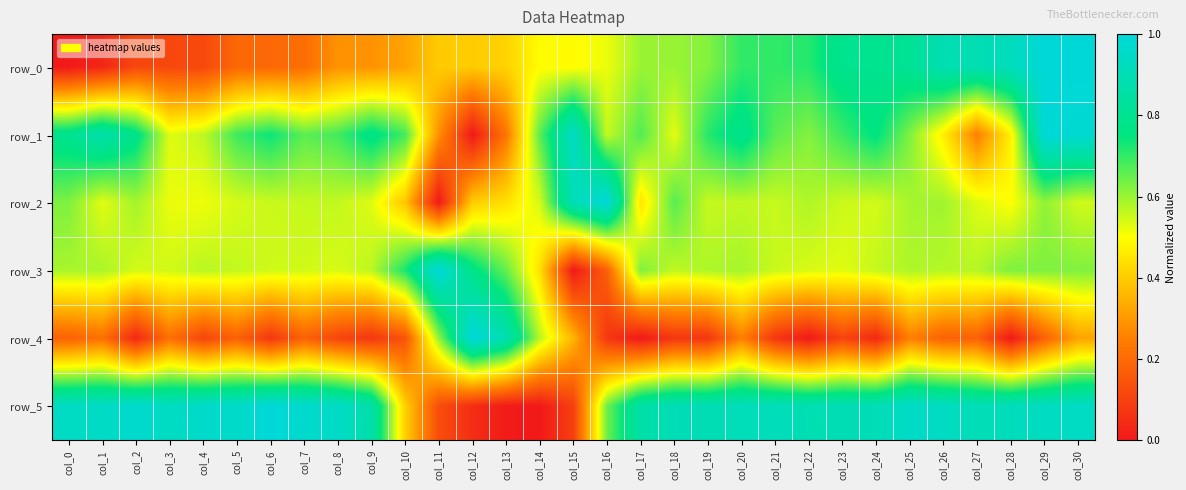

Reading right to left, extract all data points from this chart.

row_0: 1.0	1.0	0.9	0.9	0.9	0.8	0.8	0.8	0.7	0.7	0.7	0.6	0.6	0.6	0.5	0.5	0.5	0.4	0.4	0.4	0.3	0.3	0.3	0.2	0.2	0.2	0.1	0.1	0.1	0.0	0.0
row_1: 1.0	1.0	0.5	0.2	0.5	0.6	0.8	0.7	0.6	0.7	0.8	0.7	0.5	0.7	0.6	0.9	0.7	0.2	0.0	0.3	0.7	0.8	0.7	0.7	0.7	0.7	0.6	0.5	0.8	0.9	0.8
row_2: 0.5	0.6	0.5	0.5	0.6	0.6	0.5	0.6	0.6	0.6	0.6	0.6	0.7	0.4	1.0	0.9	0.5	0.4	0.4	0.0	0.4	0.5	0.6	0.6	0.6	0.5	0.5	0.5	0.6	0.5	0.6
row_3: 0.6	0.6	0.6	0.6	0.6	0.6	0.6	0.5	0.5	0.6	0.6	0.6	0.6	0.6	0.2	0.0	0.4	0.7	0.8	1.0	0.7	0.6	0.5	0.5	0.5	0.6	0.6	0.5	0.5	0.6	0.6
row_4: 0.3	0.2	0.0	0.2	0.2	0.2	0.0	0.1	0.0	0.1	0.2	0.1	0.1	0.0	0.1	0.4	0.6	0.9	1.0	0.6	0.1	0.1	0.1	0.2	0.1	0.2	0.1	0.2	0.0	0.2	0.2
row_5: 0.9	0.9	0.9	0.9	0.9	0.9	0.9	0.9	0.9	0.9	0.9	0.9	0.9	0.9	0.6	0.1	0.0	0.0	0.1	0.1	0.4	0.9	0.9	1.0	1.0	1.0	1.0	0.9	1.0	0.9	0.9